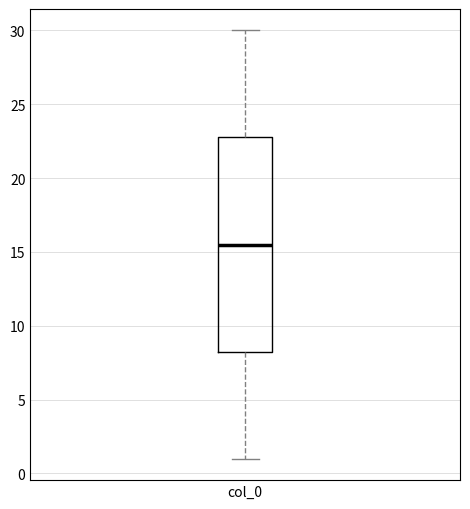

Read this box plot against the y-axis: the position of the median line, the range covered by the box, and the ends of both whiskers. The values are not printed on the chart, so give them approximately, as read against the axis.

median 15.5, box 8.5 to 23.0, whiskers 1.0 to 30.0